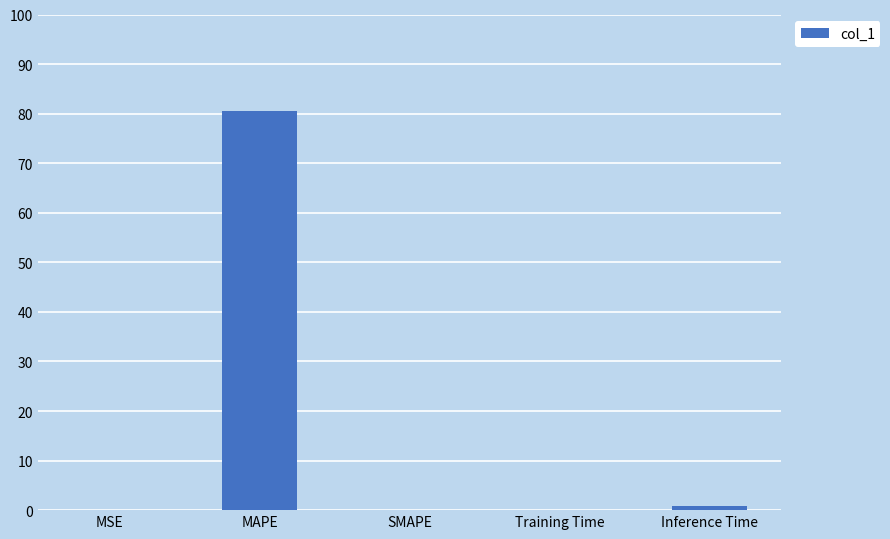

What is the change in value from SMAPE to Training Time?

+0.1